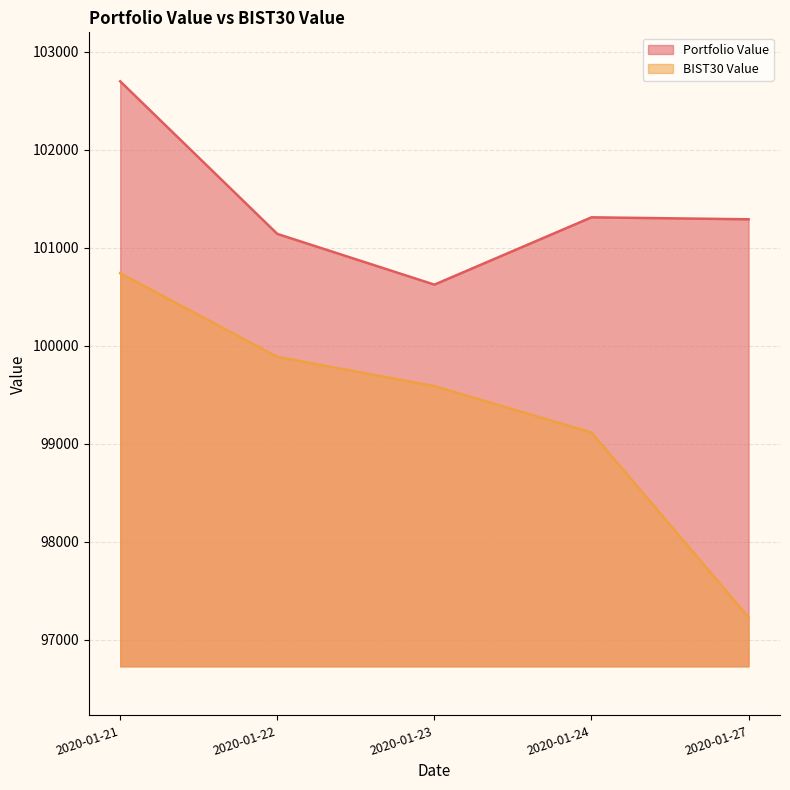

At which label does BIST30 Value first exceed 99588?

2020-01-21